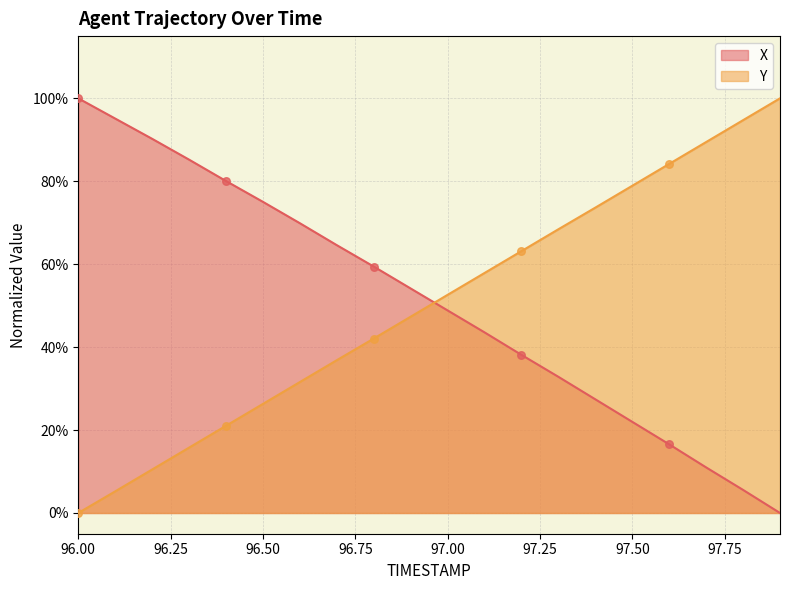

Which series has the largest total across all categories?

X